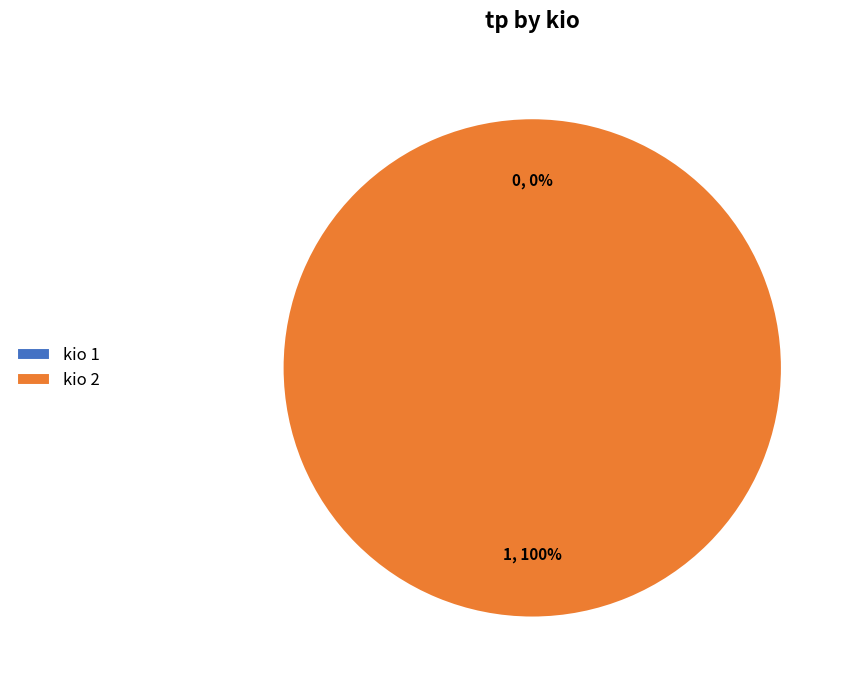

To the nearest percent, what is the difference between the 1 and 2 slice percentages?

100%